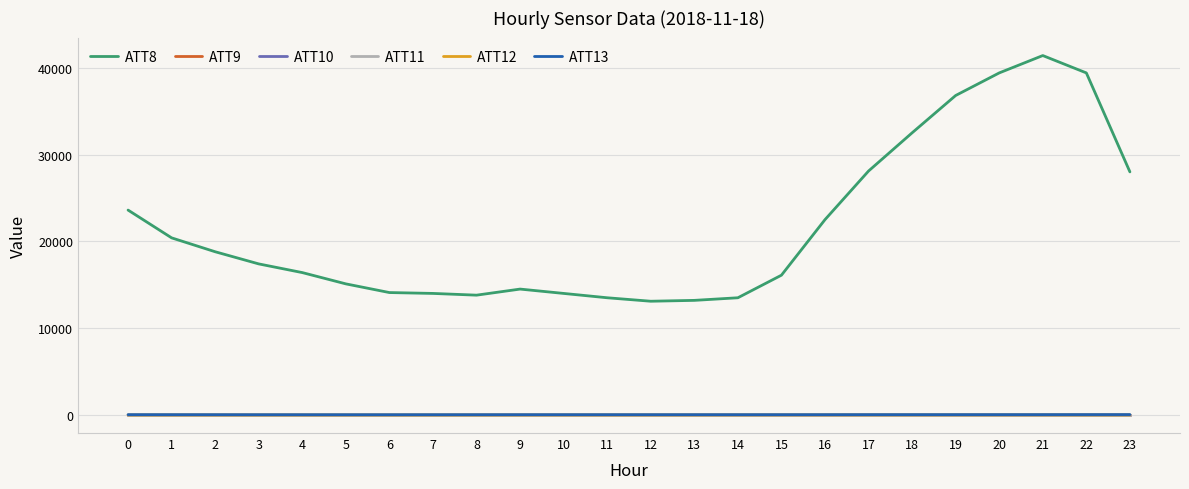

What is the lowest value of the ATT8 series?

13100.0